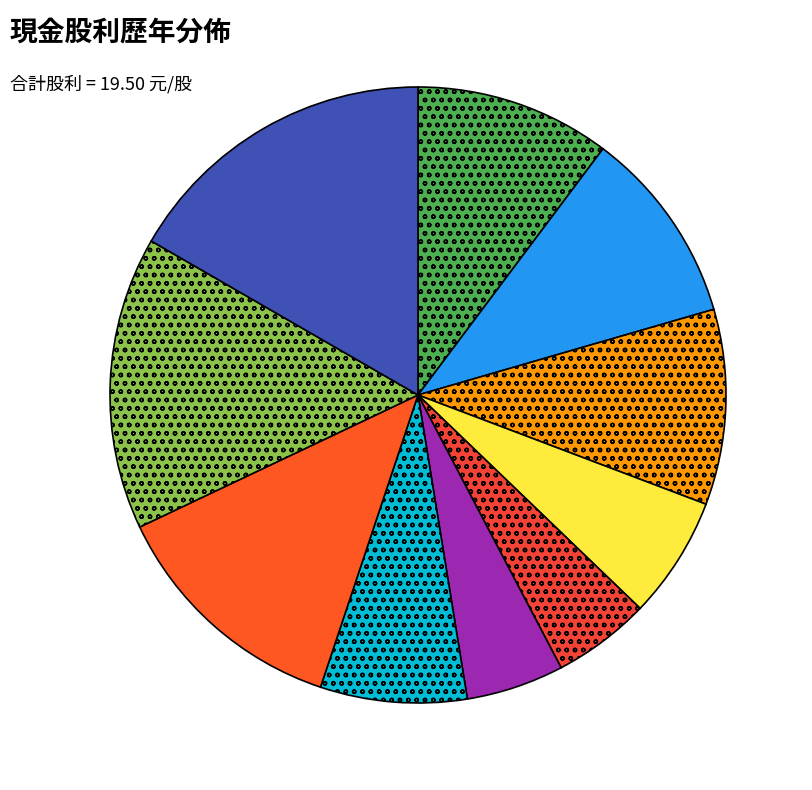

Count the number of slices in the pie.

10